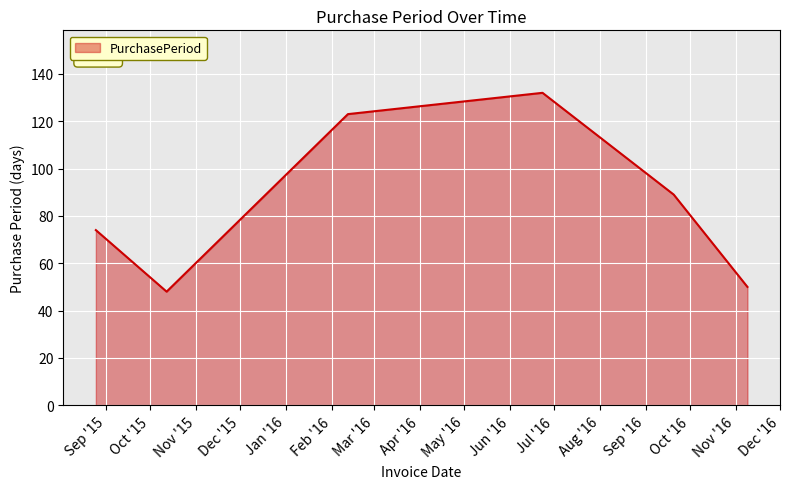

What is the sum of all values?

516